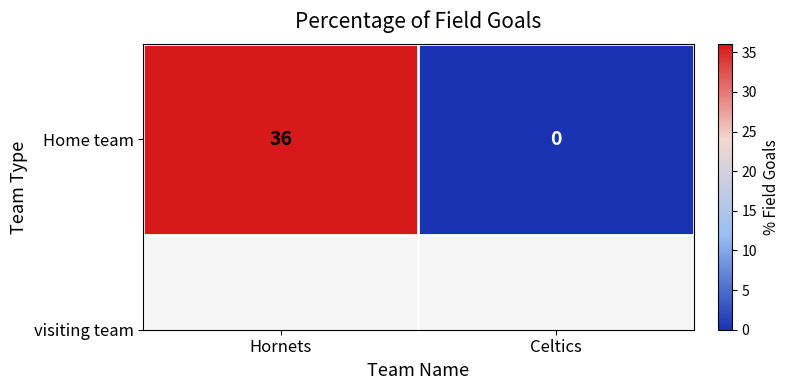

True or false: the data shows 36 at Hornets.

True